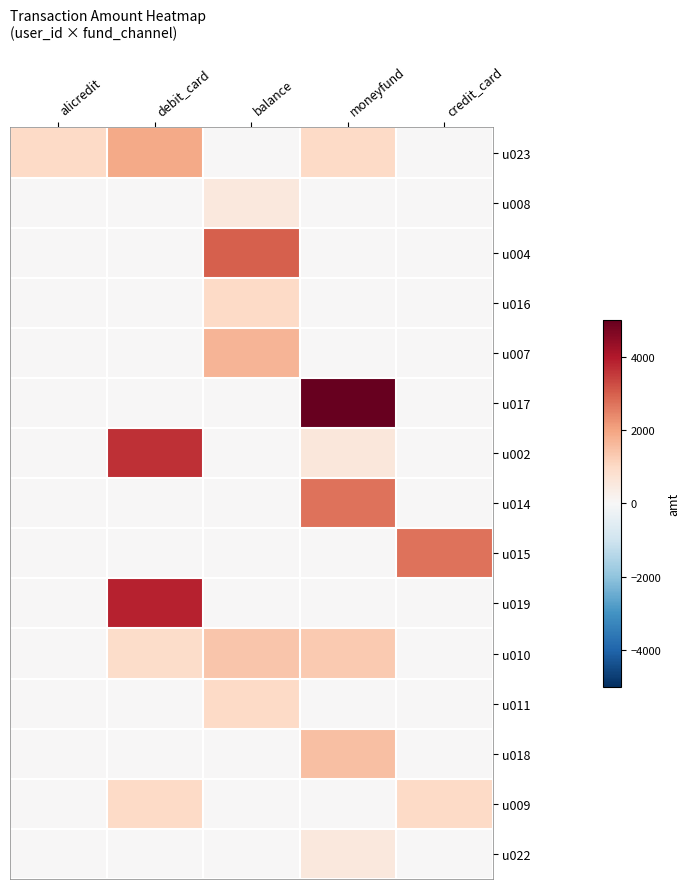

Reading left to right, list all the values displayed in this chart.

u023: alicredit=998	debit_card=1888	balance=0	moneyfund=1000	credit_card=0
u008: alicredit=0	debit_card=0	balance=530	moneyfund=0	credit_card=0
u004: alicredit=0	debit_card=0	balance=3000	moneyfund=0	credit_card=0
u016: alicredit=0	debit_card=0	balance=1000	moneyfund=0	credit_card=0
u007: alicredit=0	debit_card=0	balance=1710	moneyfund=0	credit_card=0
u017: alicredit=0	debit_card=0	balance=0	moneyfund=5000	credit_card=0
u002: alicredit=0	debit_card=3666	balance=0	moneyfund=550	credit_card=0
u014: alicredit=0	debit_card=0	balance=0	moneyfund=2700	credit_card=0
u015: alicredit=0	debit_card=0	balance=0	moneyfund=0	credit_card=2700
u019: alicredit=0	debit_card=3865	balance=0	moneyfund=0	credit_card=0
u010: alicredit=0	debit_card=900	balance=1400	moneyfund=1300	credit_card=0
u011: alicredit=0	debit_card=0	balance=1000	moneyfund=0	credit_card=0
u018: alicredit=0	debit_card=0	balance=0	moneyfund=1500	credit_card=0
u009: alicredit=0	debit_card=998	balance=0	moneyfund=0	credit_card=1000
u022: alicredit=0	debit_card=0	balance=0	moneyfund=508	credit_card=0